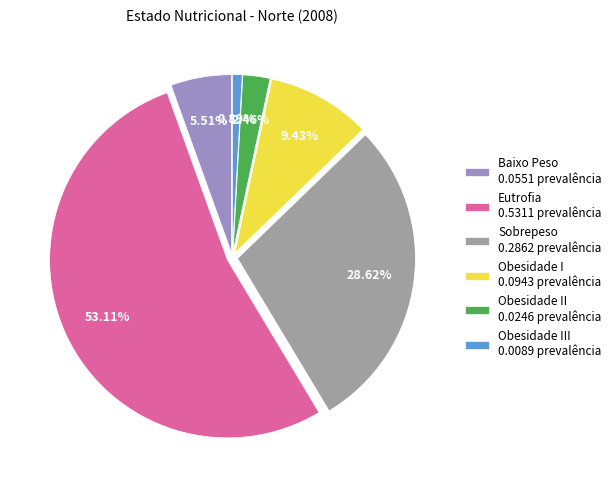

Which category accounts for the majority?

Eutrofia 0.5311 prevalência